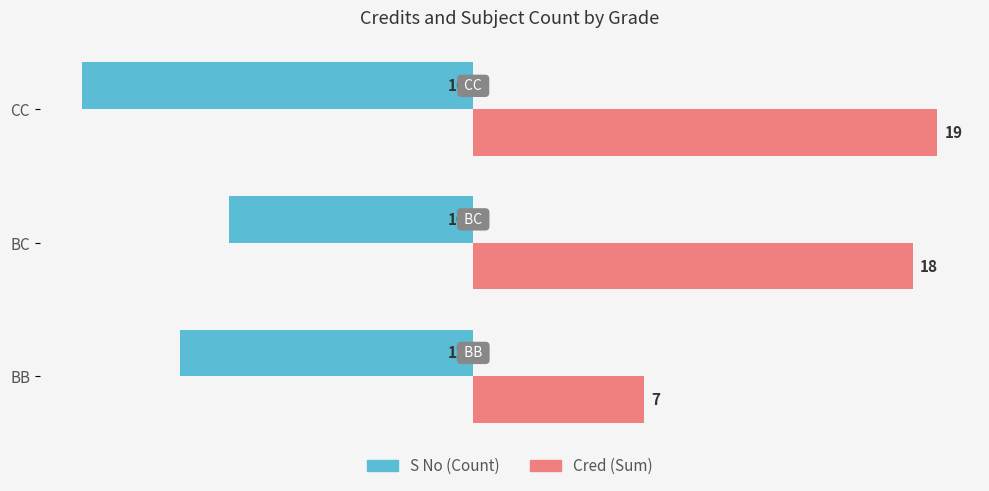

At which label is S No (Count) closest to -13?

BB